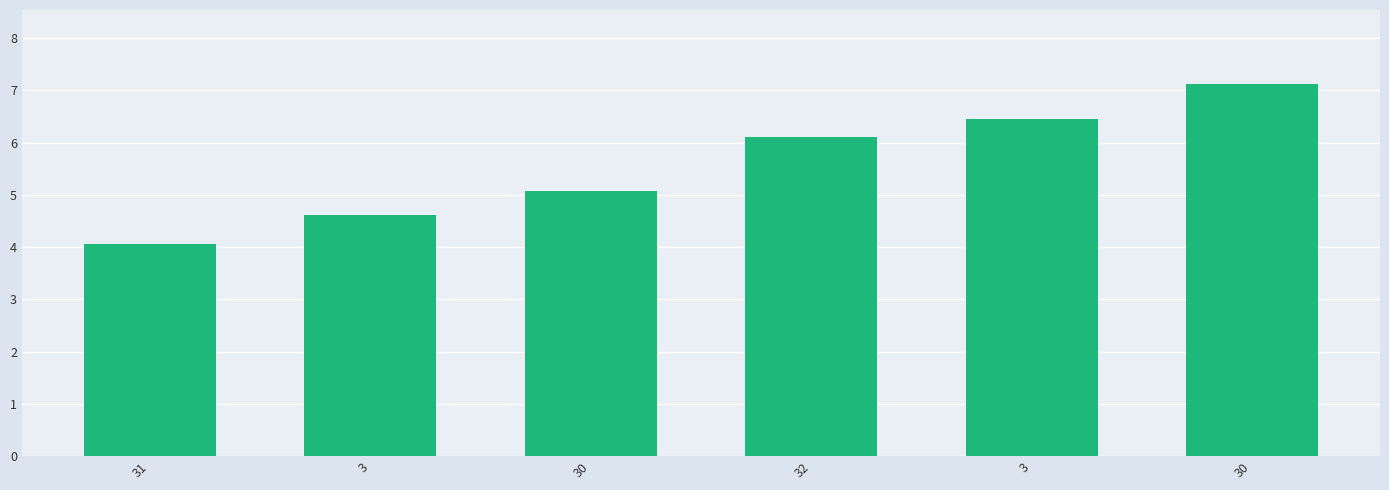

Are the bars horizontal?

No